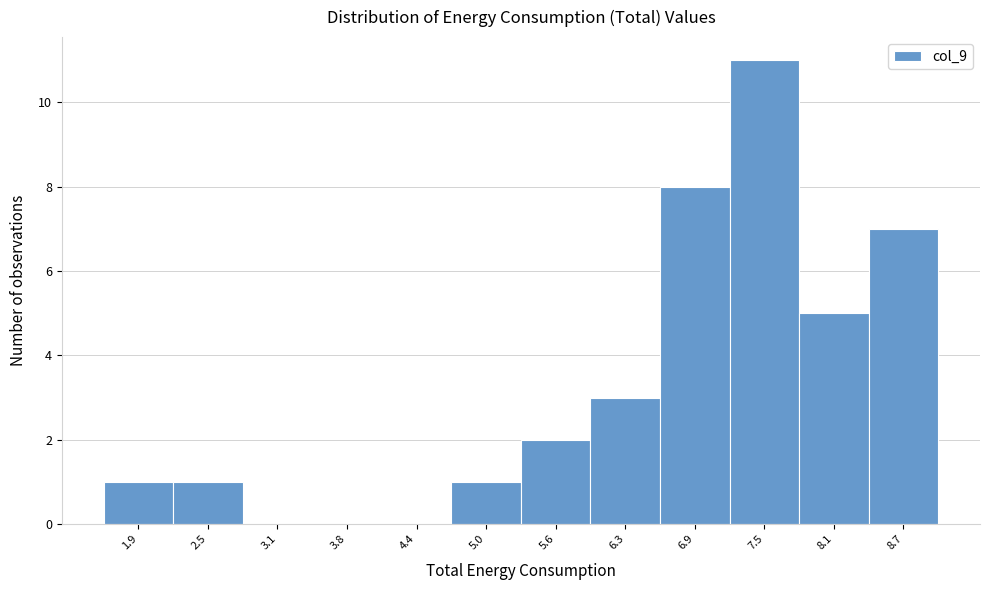

Reading left to right, list every bar in this chart as the range it spans on the x-axis followed by its height. Neither the bar edges nor the heights are printed on the chart, so give them approximately, as read against the axes.

1.6 to 2.2: 1
2.2 to 2.8: 1
2.8 to 3.5: 0
3.5 to 4.1: 0
4.1 to 4.7: 0
4.7 to 5.3: 1
5.3 to 5.9: 2
5.9 to 6.6: 3
6.6 to 7.2: 8
7.2 to 7.8: 11
7.8 to 8.4: 5
8.4 to 9.0: 7